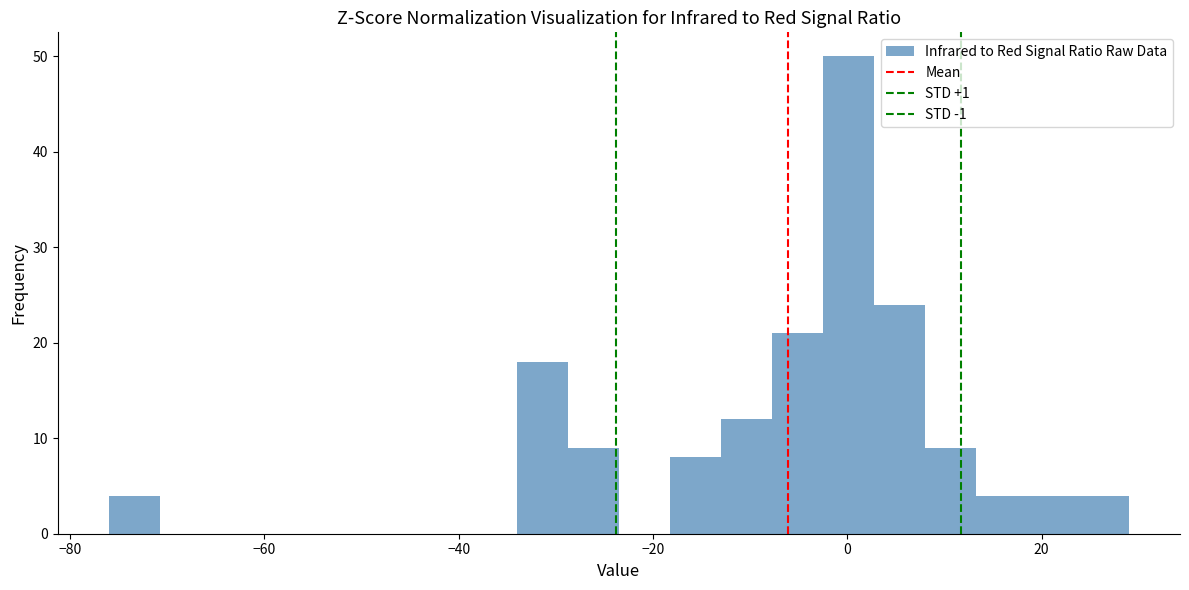

Around what value on the x-axis is the tallest bar? Give the approximate position of its centre, as read against the axis.

0